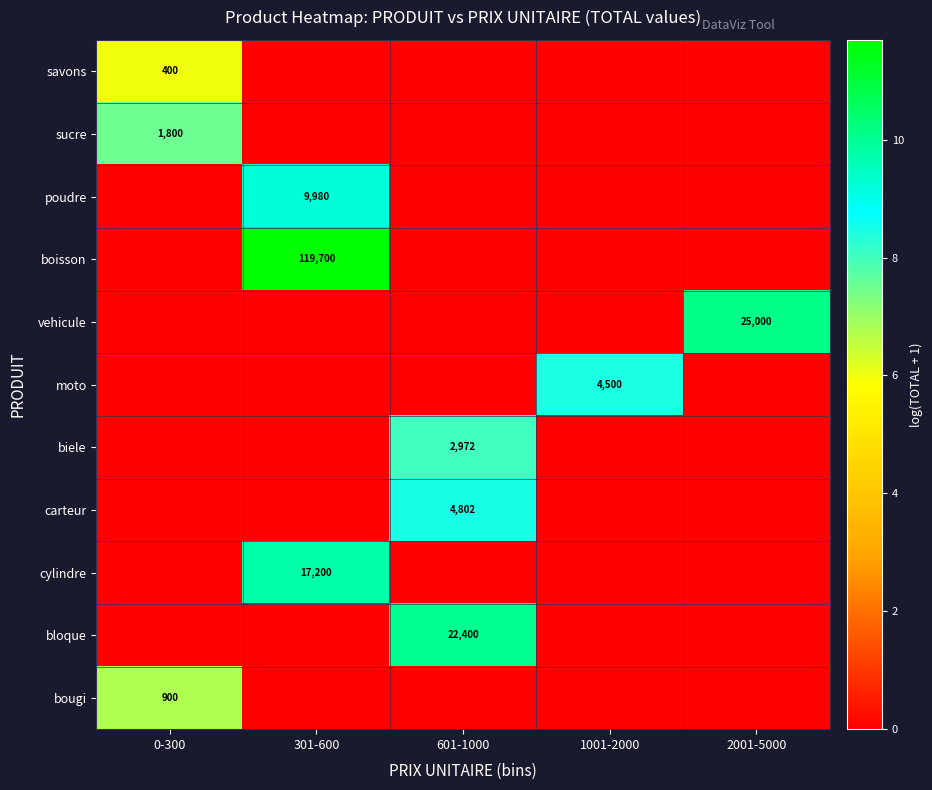

What is the difference between the maximum and second lowest values in the carteur series?

8.5